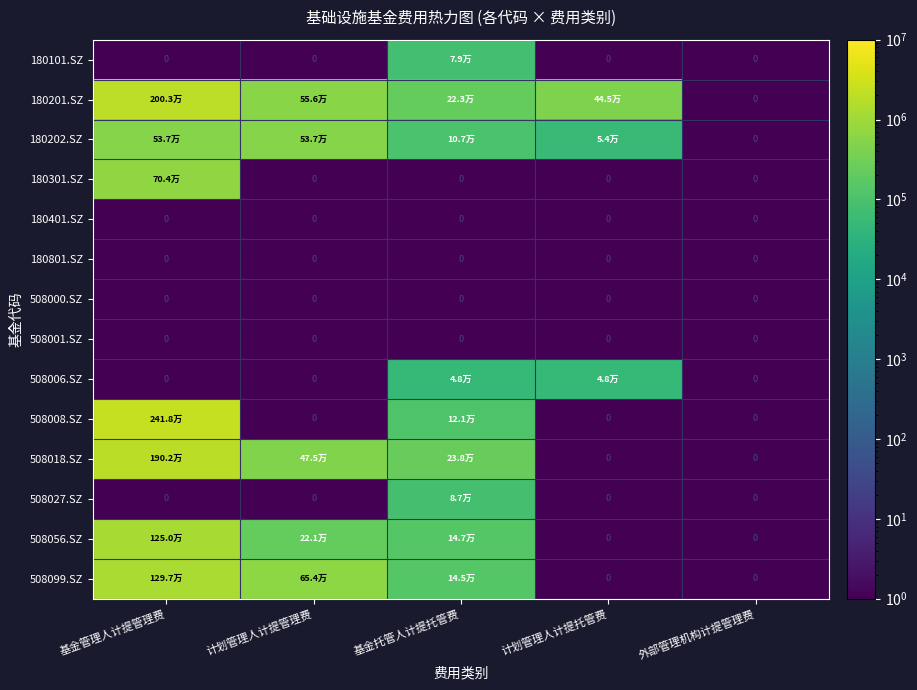

List the series in order of their peak value, lowest first.

180401.SZ, 180801.SZ, 508000.SZ, 508001.SZ, 508006.SZ, 180101.SZ, 508027.SZ, 180202.SZ, 180301.SZ, 508056.SZ, 508099.SZ, 508018.SZ, 180201.SZ, 508008.SZ